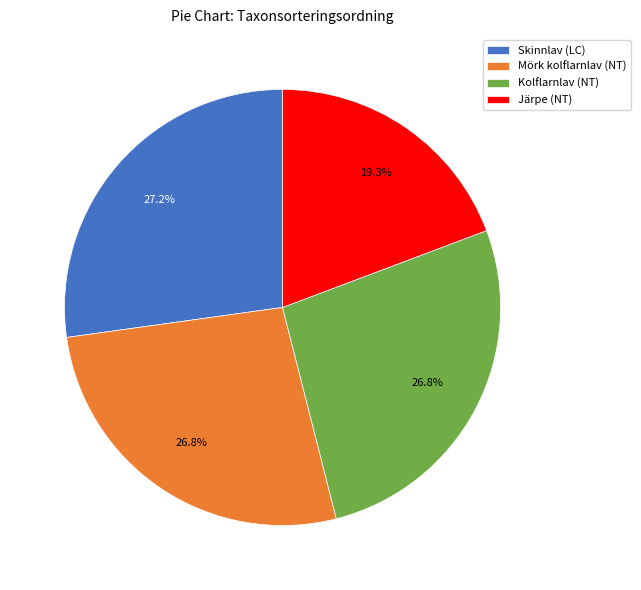

To the nearest percent, what percentage of the pie is Skinnlav (LC)?

27%